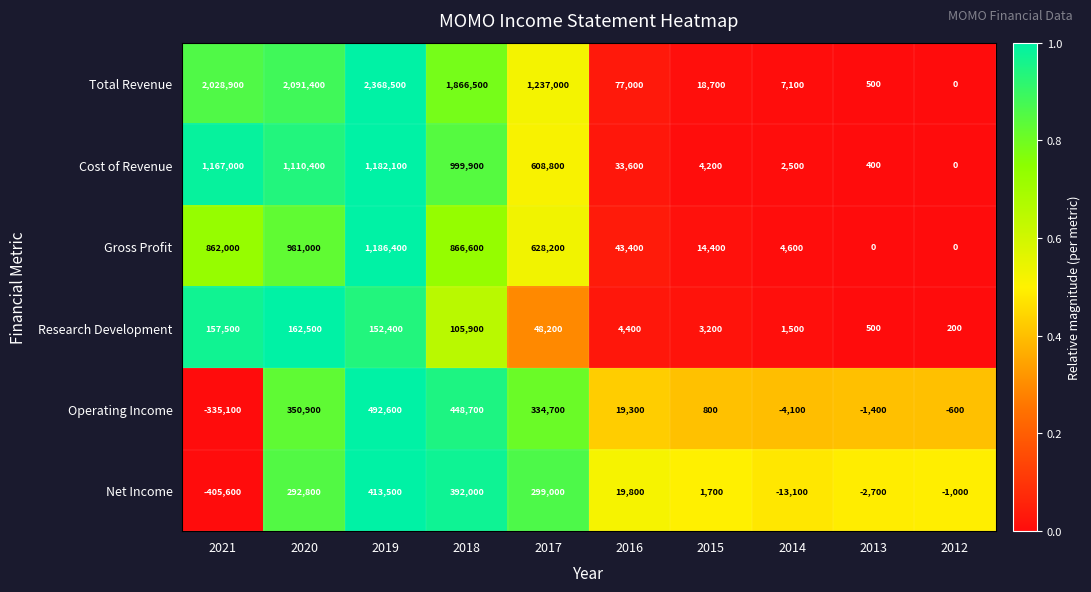

What is the greatest value displayed?

2368500